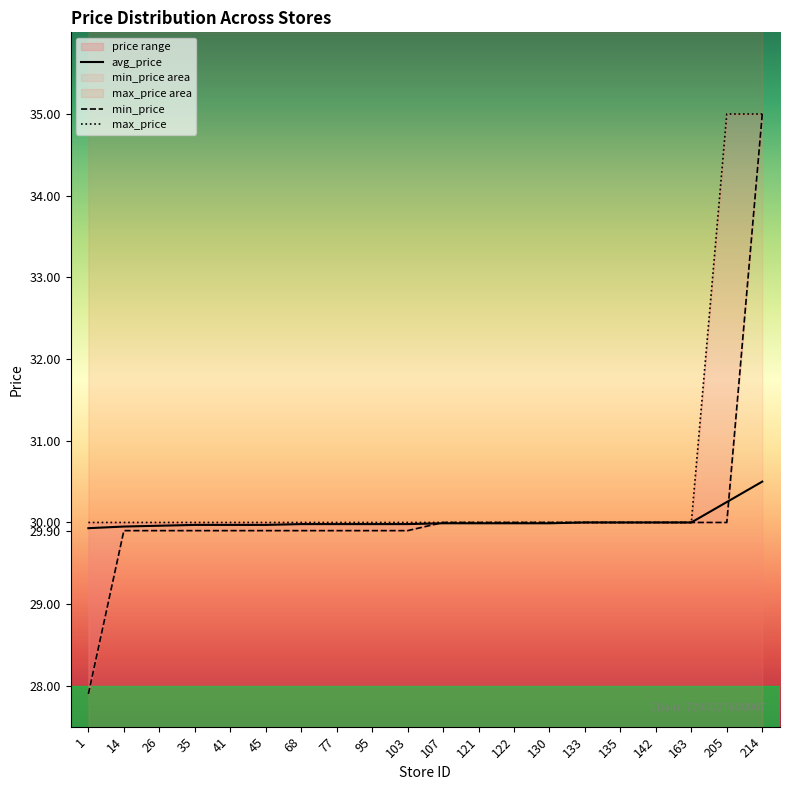

At 163, list the series in order from smallest to largest.

min_price, max_price, avg_price